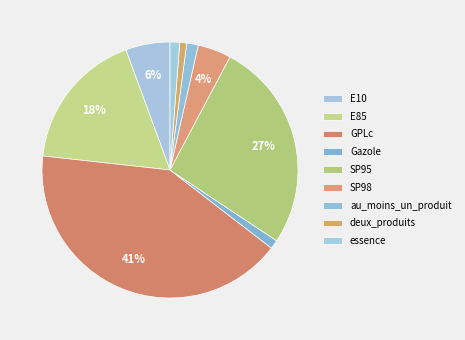

To the nearest percent, what portion does au_moins_un_produit represent?

1%